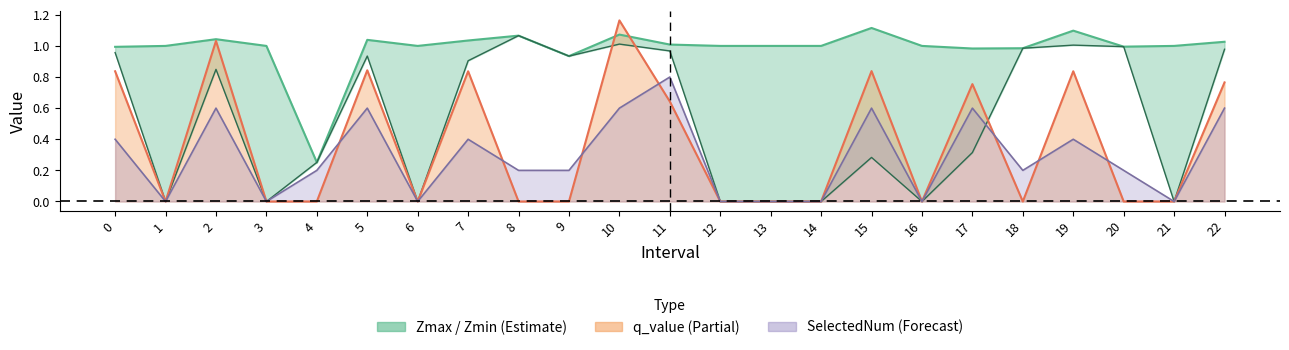

At which category is the sum across all series the highest?

10